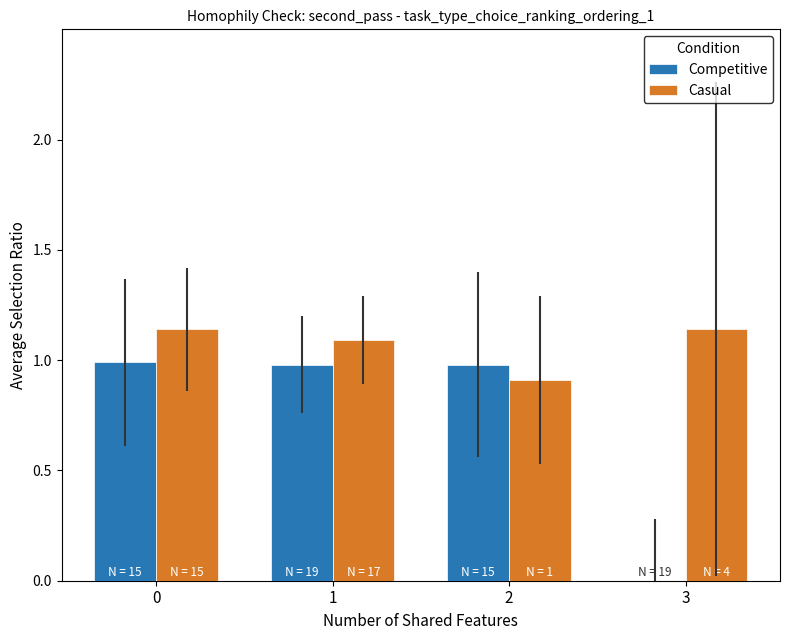

What value does the Competitive series have at 0?

1.0